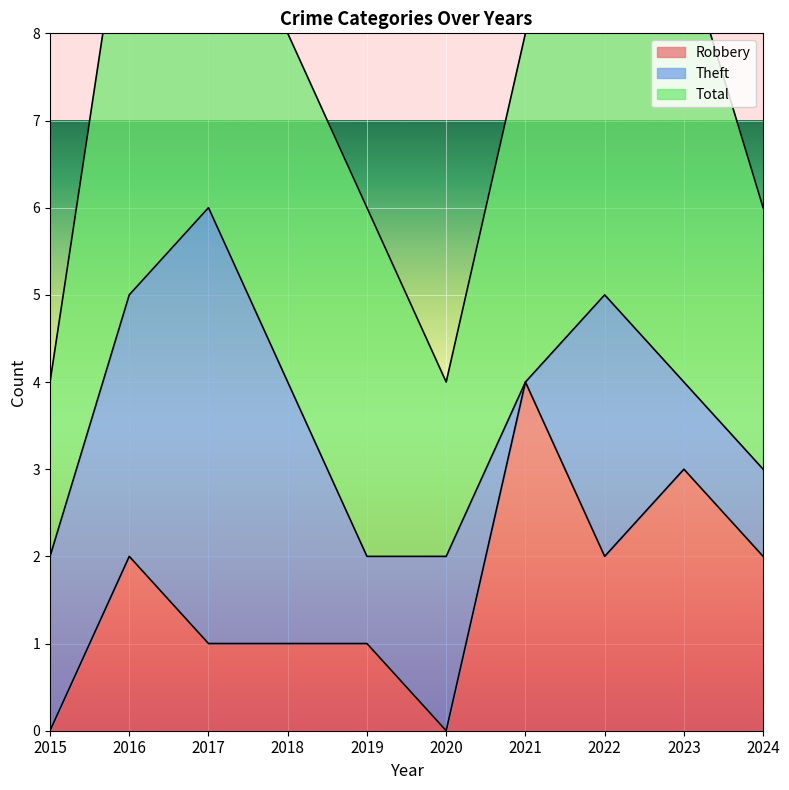

Where does the Total series first go above 4?

2016